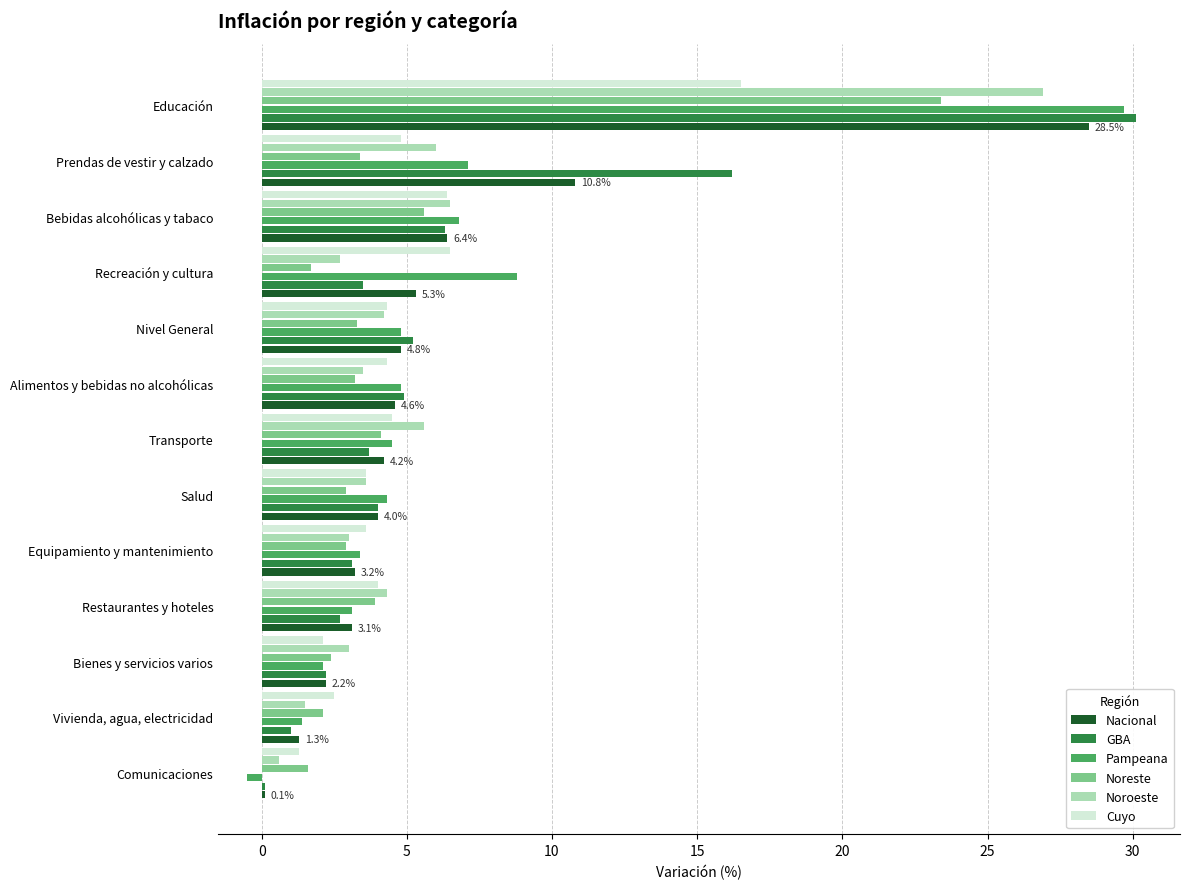

At how many categories does at least one series exceed 25?

1